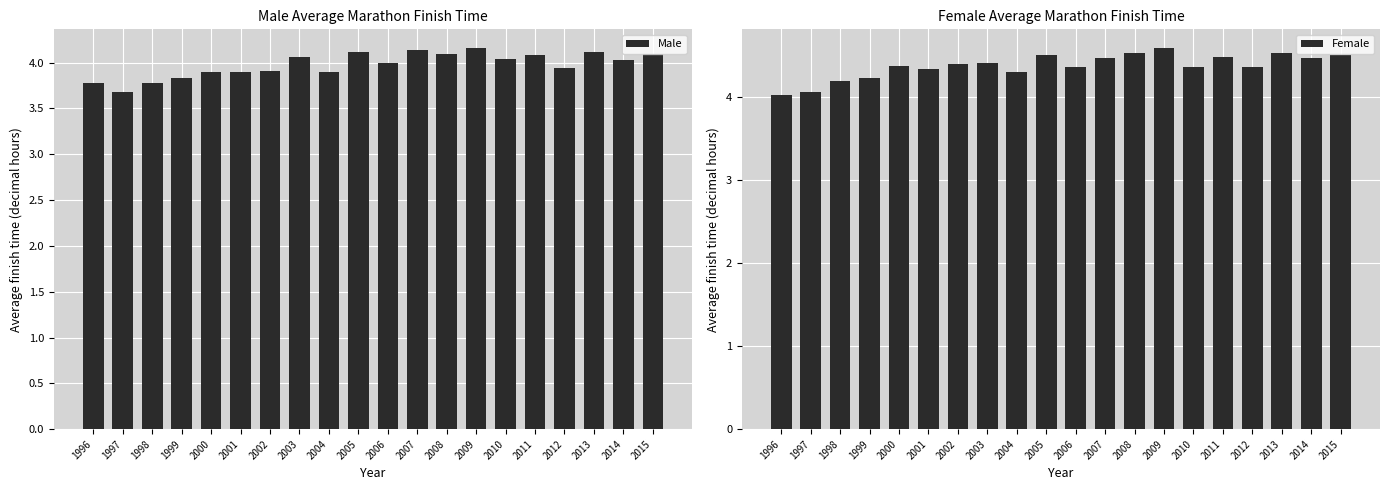

The value of Male at 1996 is 5.3. True or false?

False